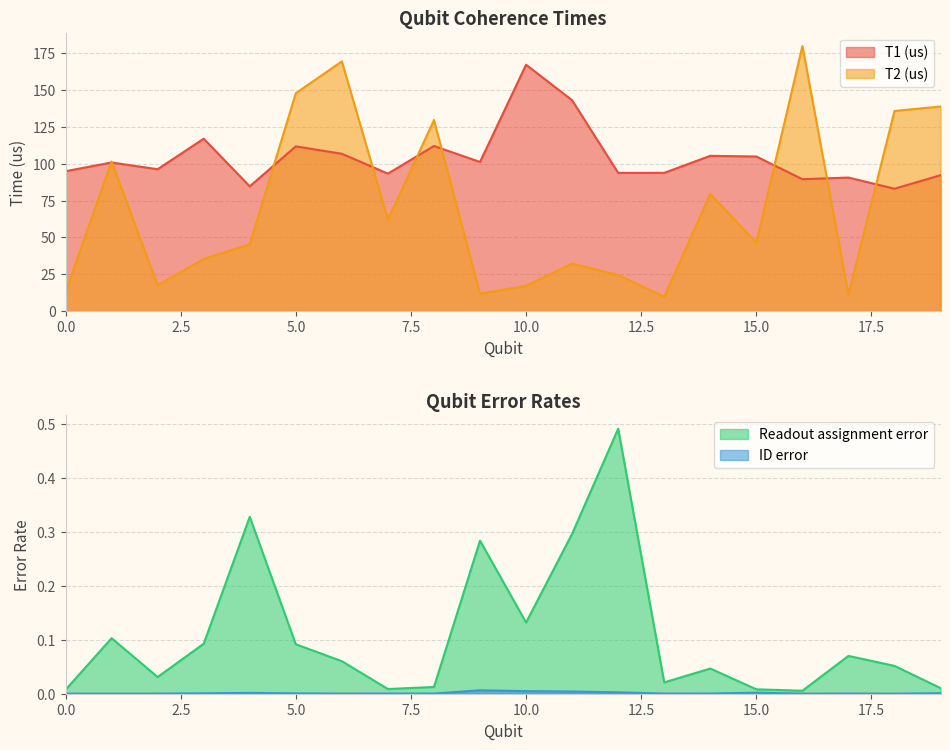

True or false: ID error and Readout assignment error cross at least once.

False